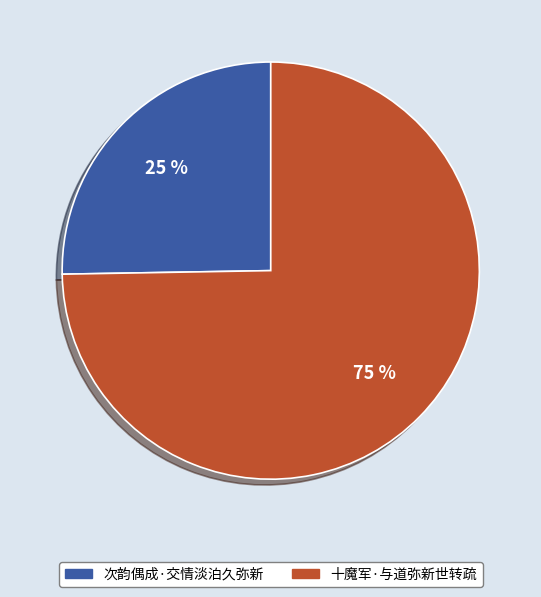

What percentage is the 次韵偶成·交情淡泊久弥新 slice, to the nearest percent?

25%